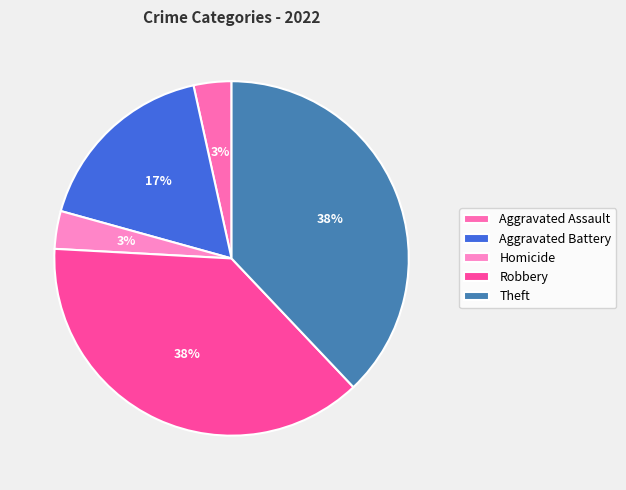

Count the number of slices in the pie.

5